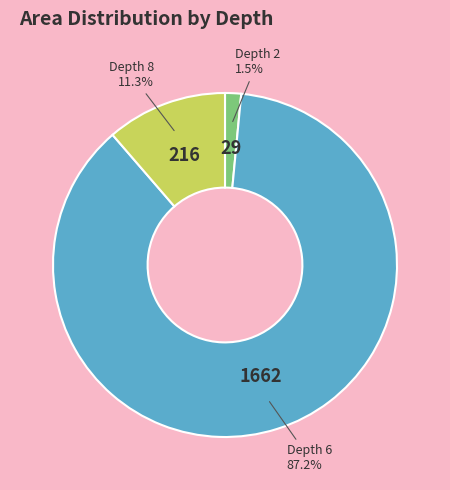

Does any single category account for the majority?

Yes